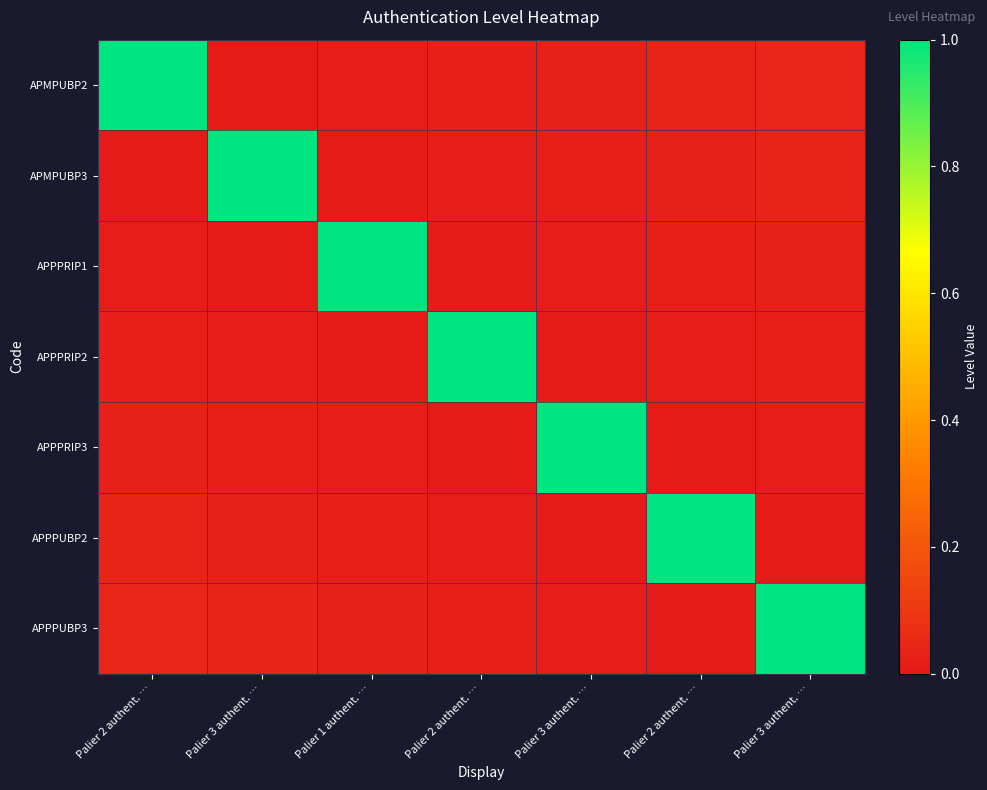

Reading left to right, list all the values displayed in this chart.

APMPUBP2: Palier 2 authent. …=1.0	Palier 3 authent. …=0.0	Palier 1 authent. …=0.0	Palier 2 authent. …=0.0	Palier 3 authent. …=0.0	Palier 2 authent. …=0.0	Palier 3 authent. …=0.0
APMPUBP3: Palier 2 authent. …=0.0	Palier 3 authent. …=1.0	Palier 1 authent. …=0.0	Palier 2 authent. …=0.0	Palier 3 authent. …=0.0	Palier 2 authent. …=0.0	Palier 3 authent. …=0.0
APPPRIP1: Palier 2 authent. …=0.0	Palier 3 authent. …=0.0	Palier 1 authent. …=1.0	Palier 2 authent. …=0.0	Palier 3 authent. …=0.0	Palier 2 authent. …=0.0	Palier 3 authent. …=0.0
APPPRIP2: Palier 2 authent. …=0.0	Palier 3 authent. …=0.0	Palier 1 authent. …=0.0	Palier 2 authent. …=1.0	Palier 3 authent. …=0.0	Palier 2 authent. …=0.0	Palier 3 authent. …=0.0
APPPRIP3: Palier 2 authent. …=0.0	Palier 3 authent. …=0.0	Palier 1 authent. …=0.0	Palier 2 authent. …=0.0	Palier 3 authent. …=1.0	Palier 2 authent. …=0.0	Palier 3 authent. …=0.0
APPPUBP2: Palier 2 authent. …=0.0	Palier 3 authent. …=0.0	Palier 1 authent. …=0.0	Palier 2 authent. …=0.0	Palier 3 authent. …=0.0	Palier 2 authent. …=1.0	Palier 3 authent. …=0.0
APPPUBP3: Palier 2 authent. …=0.0	Palier 3 authent. …=0.0	Palier 1 authent. …=0.0	Palier 2 authent. …=0.0	Palier 3 authent. …=0.0	Palier 2 authent. …=0.0	Palier 3 authent. …=1.0